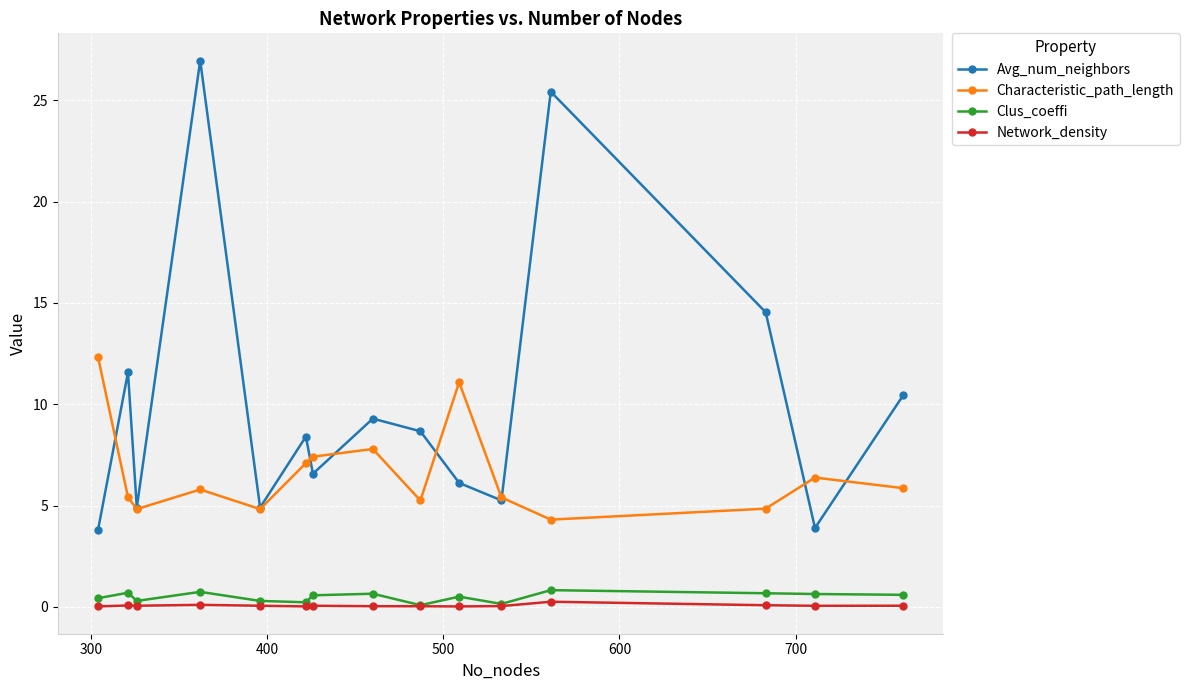

True or false: Clus_coeffi and Characteristic_path_length cross at least once.

False